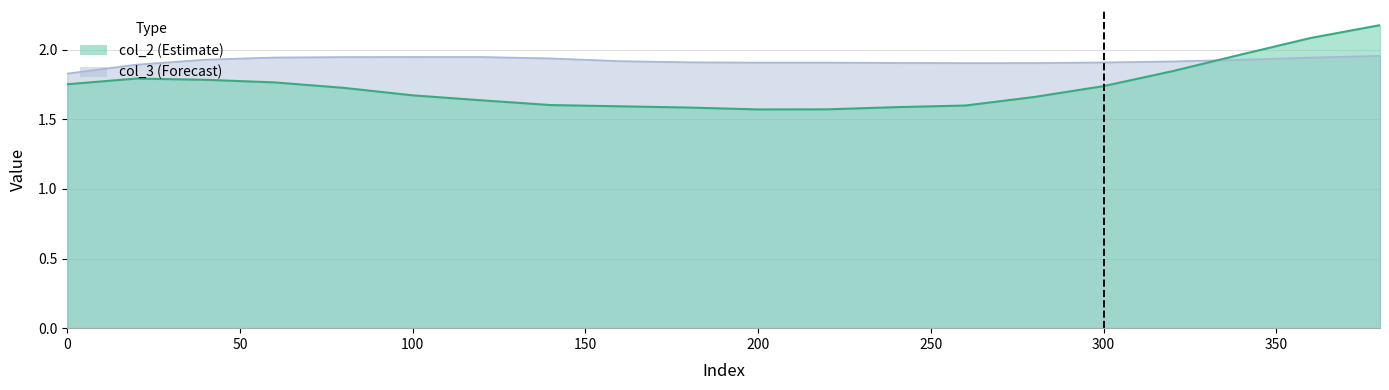

What is the spread (max minus min) of values at 100?

0.3